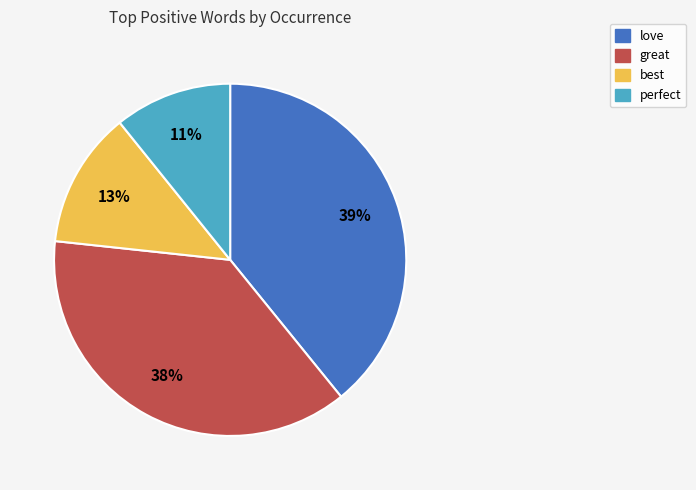

To the nearest percent, what is the difference between the largest and smallest slice percentages?

28%